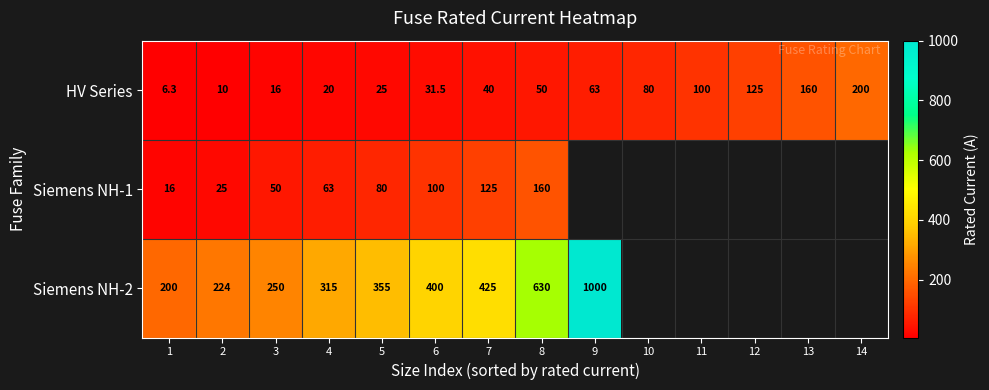

Where is HV Series nearest to the value 103?

11